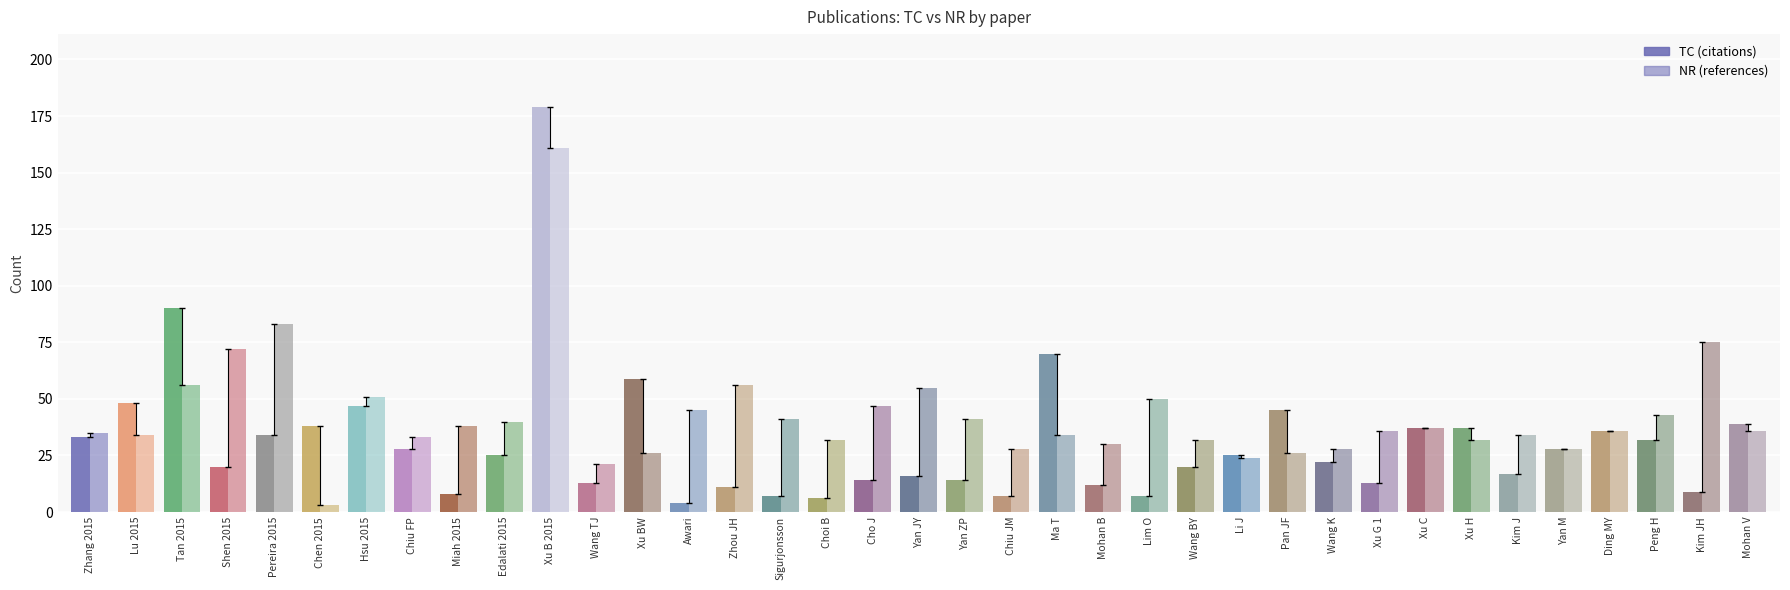

What is the label of the 28th bar from the left?

Wang K